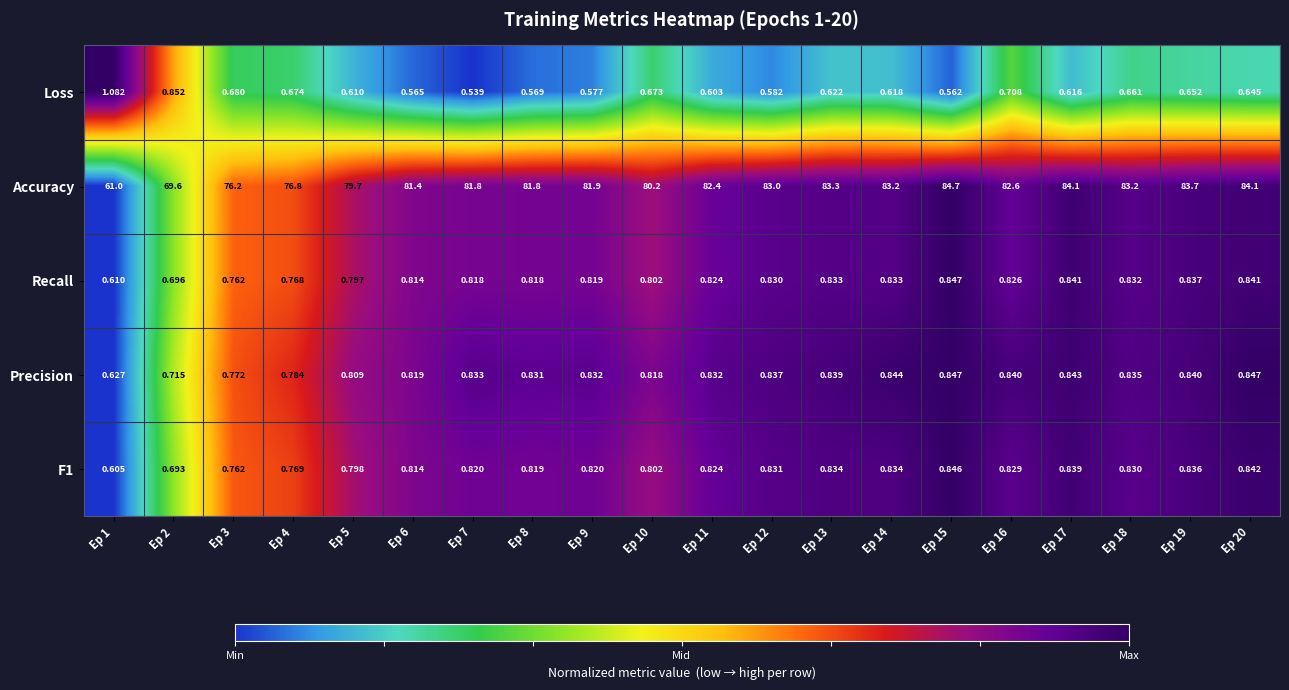

Which series has the largest total across all categories?

Accuracy